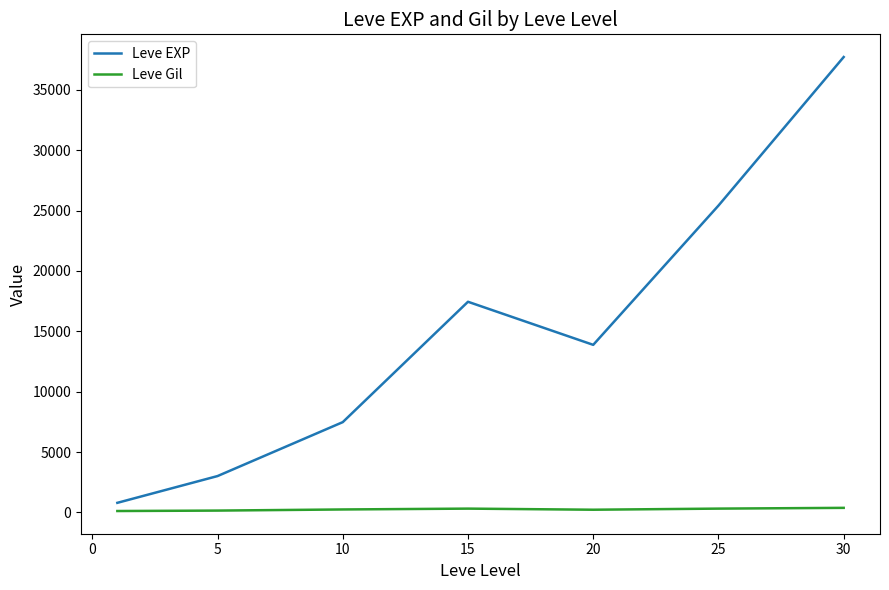

What are all the series names shown in the legend?

Leve EXP, Leve Gil